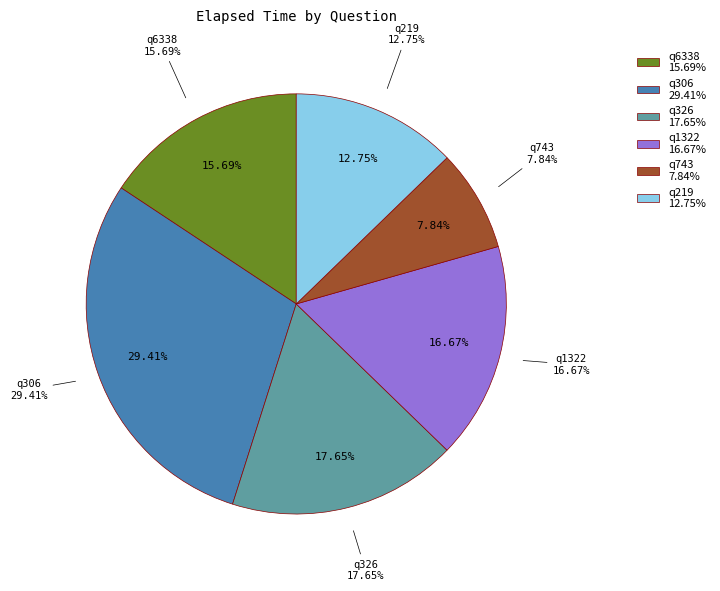

How many segments does this pie chart have?

6